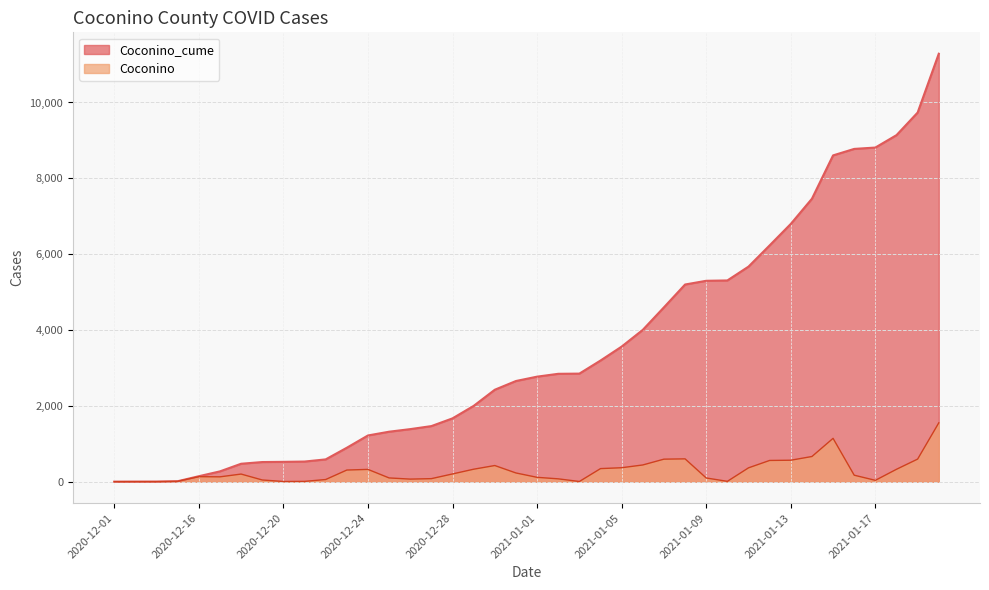

True or false: Coconino and Coconino_cume cross at least once.

False